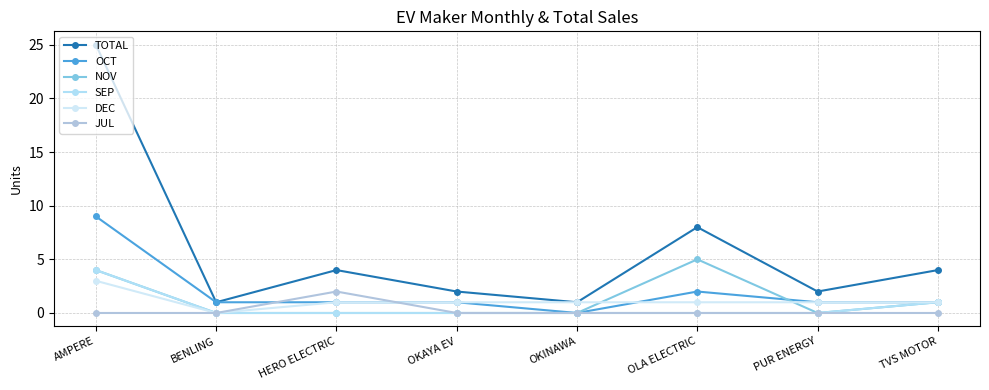

At which label does DEC first exceed 1?

AMPERE